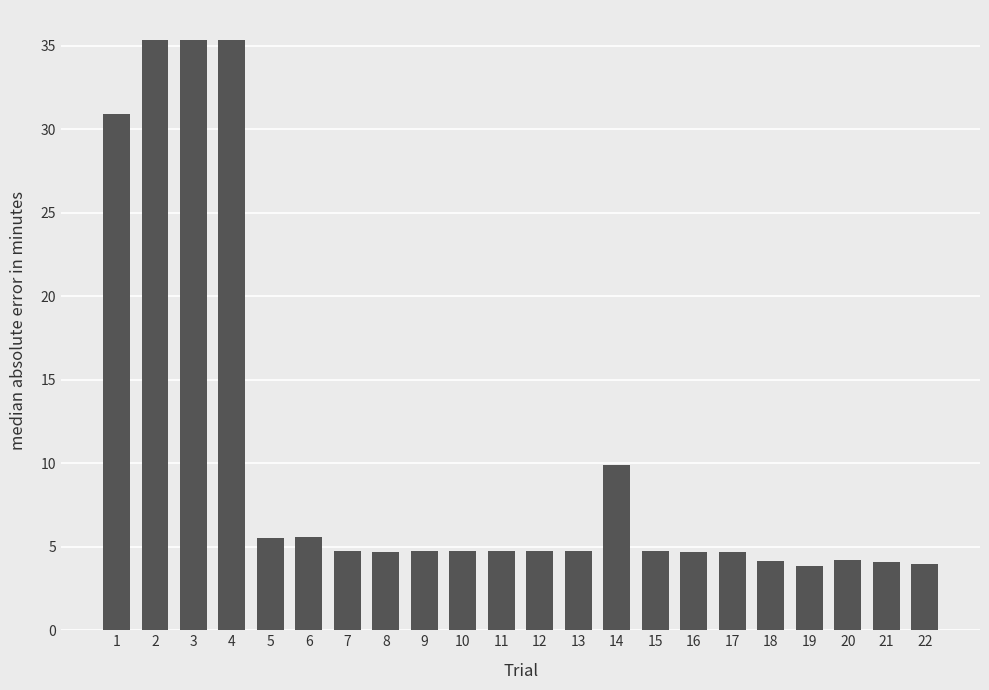

Is it true that the value at 19 is 1.0?

False